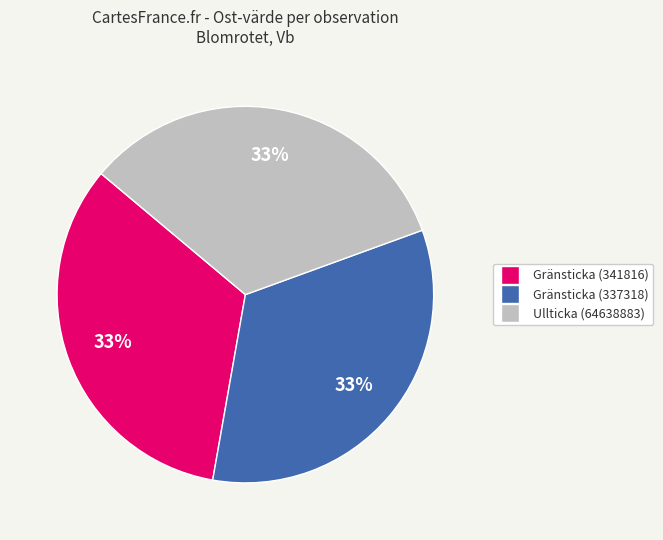

How many slices are in this pie chart?

3